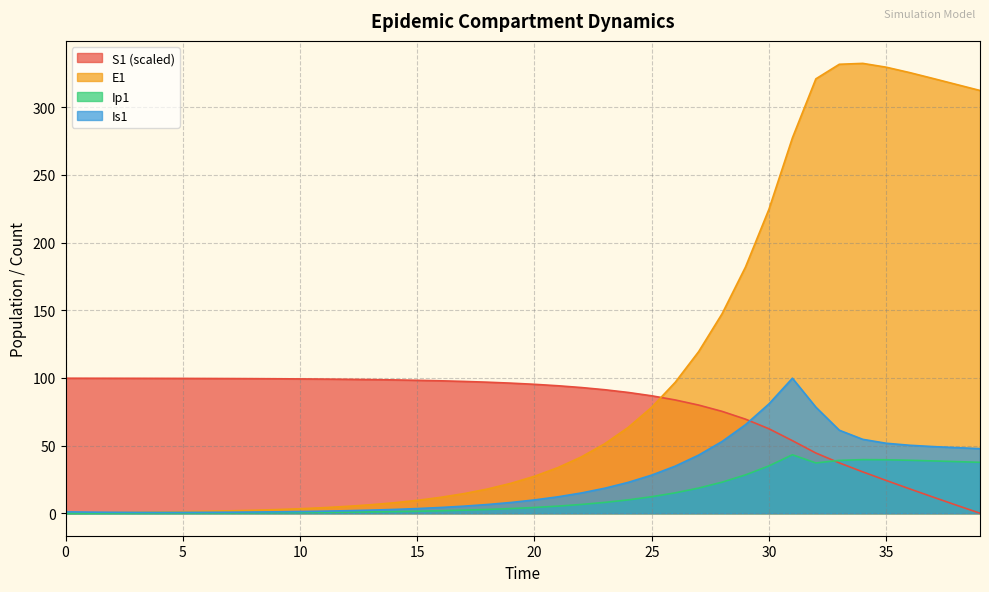

What is the greatest value displayed?

332.3